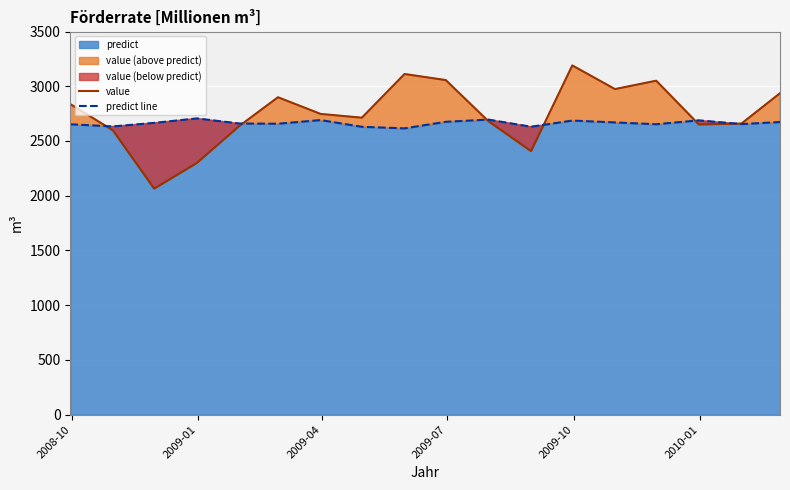

Rank the series by their average value, from highest to lowest.

value, predict line